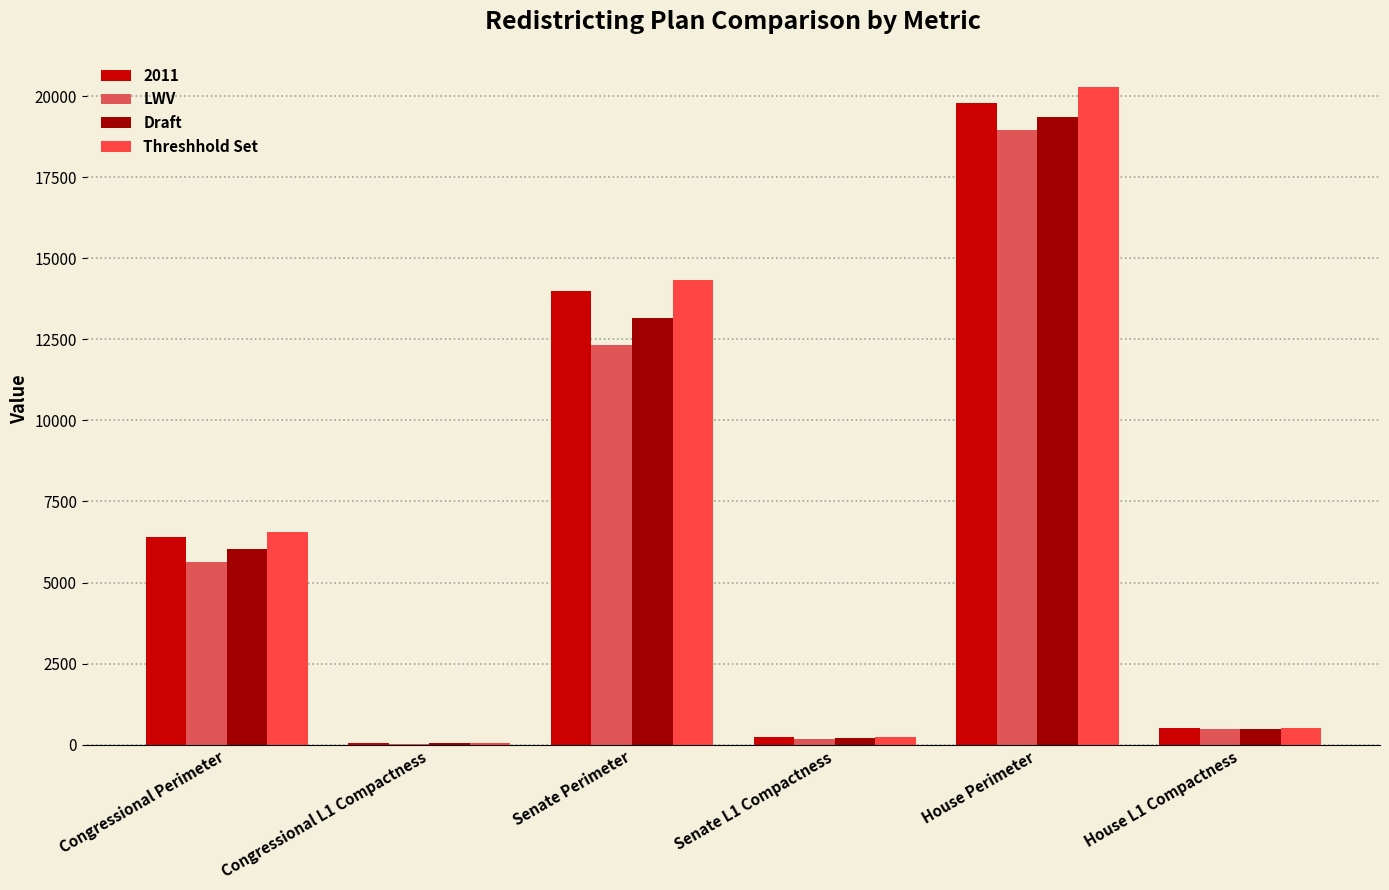

What is the label of the 1st bar from the right?

House L1 Compactness